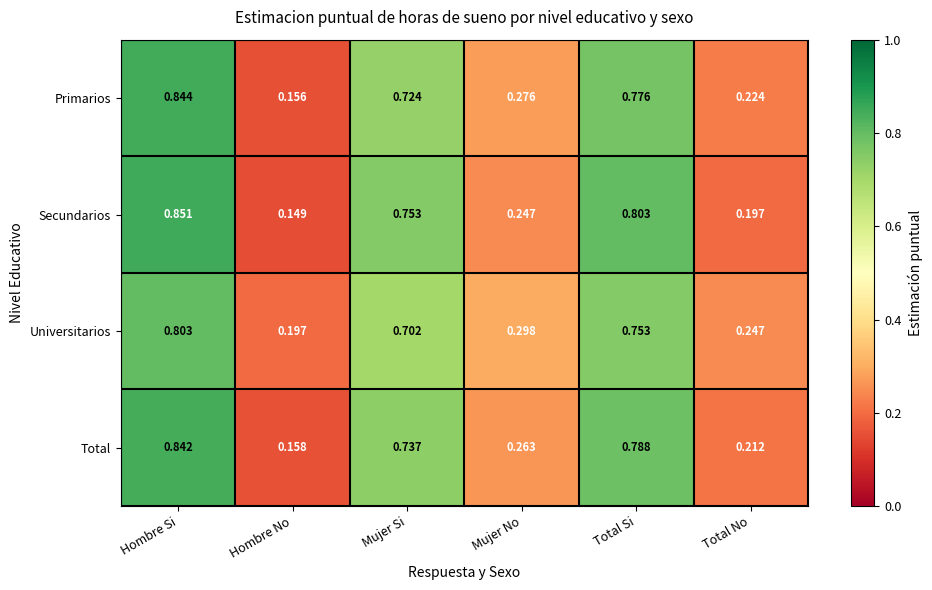

Which series has the largest range (max minus min)?

Secundarios